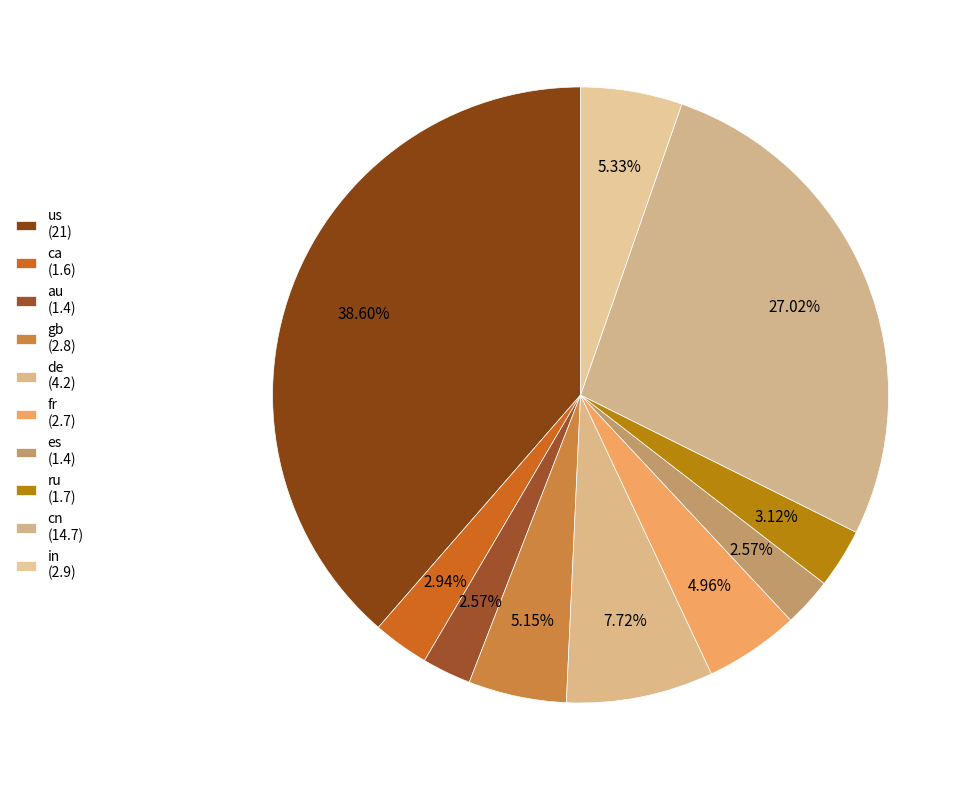

What is the ratio of the value at fr to the value at cn?

0.2